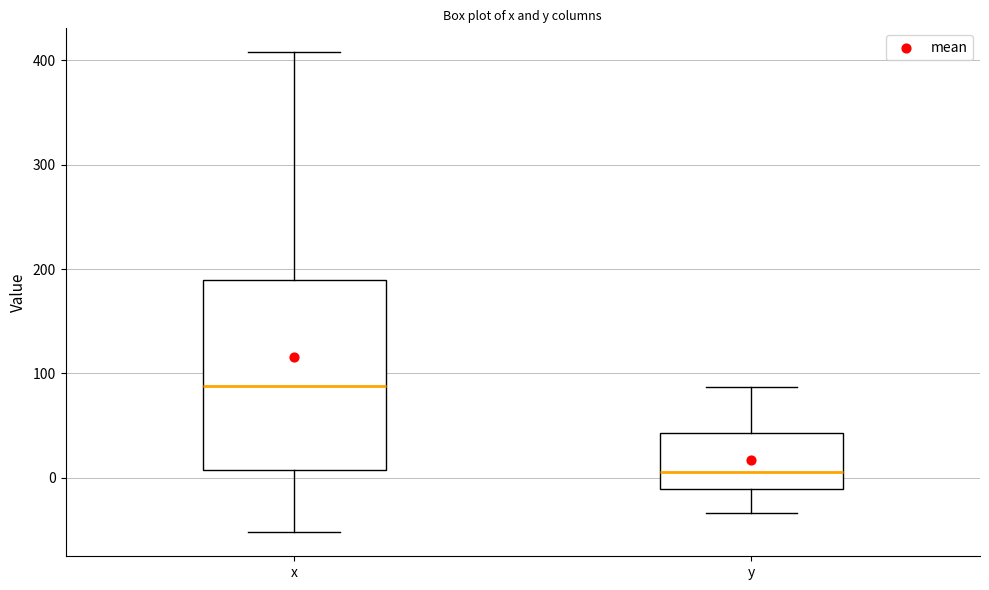

Reading left to right, transcribe this box plot: for each box, give where its median line is, the range the box spans, and where its two whiskers end, as read against the y-axis. The values are not printed on the chart, so give them approximately, as read against the axis.

x: median 90, box 10 to 190, whiskers -50 to 410
y: median 10, box -10 to 40, whiskers -30 to 90